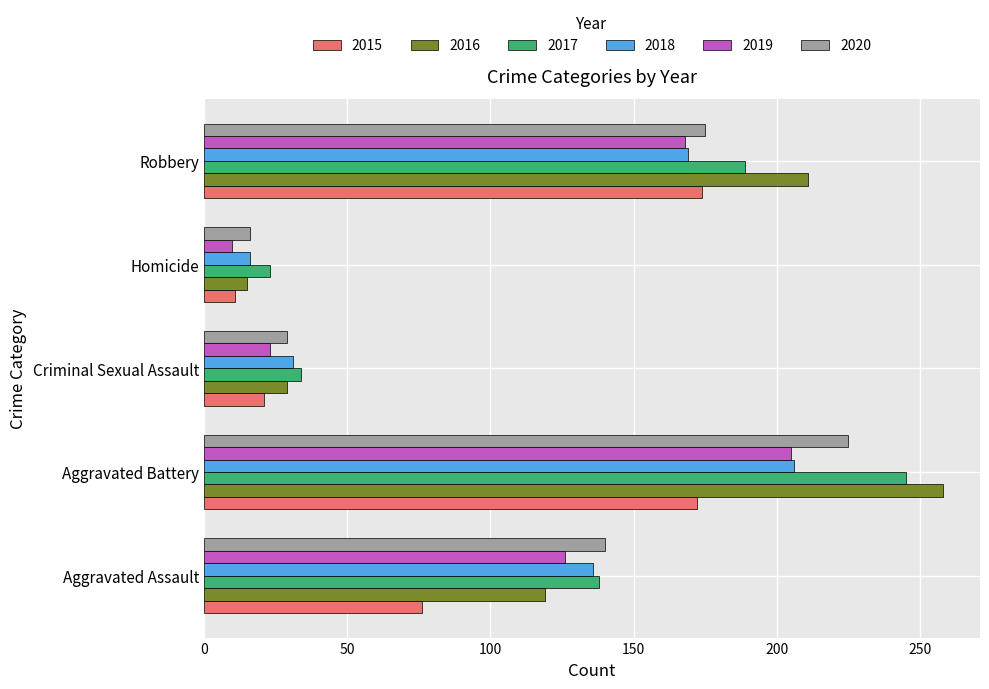

How many data points does each series have?

5